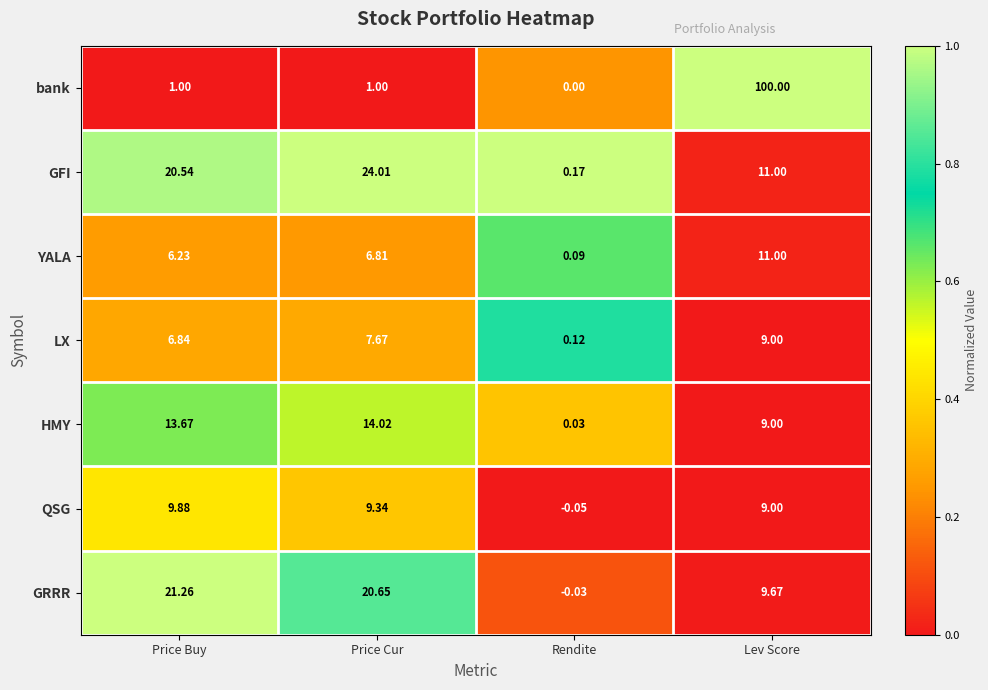

At which label is YALA closest to 5?

Price Buy